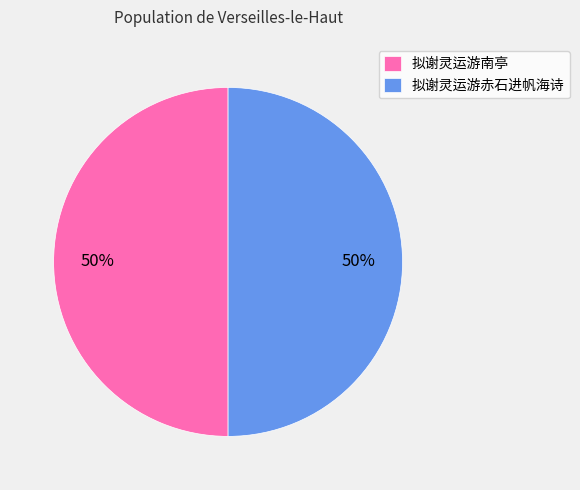

Do 拟谢灵运游南亭 and 拟谢灵运游赤石进帆海诗 together represent more than half of the pie?

Yes